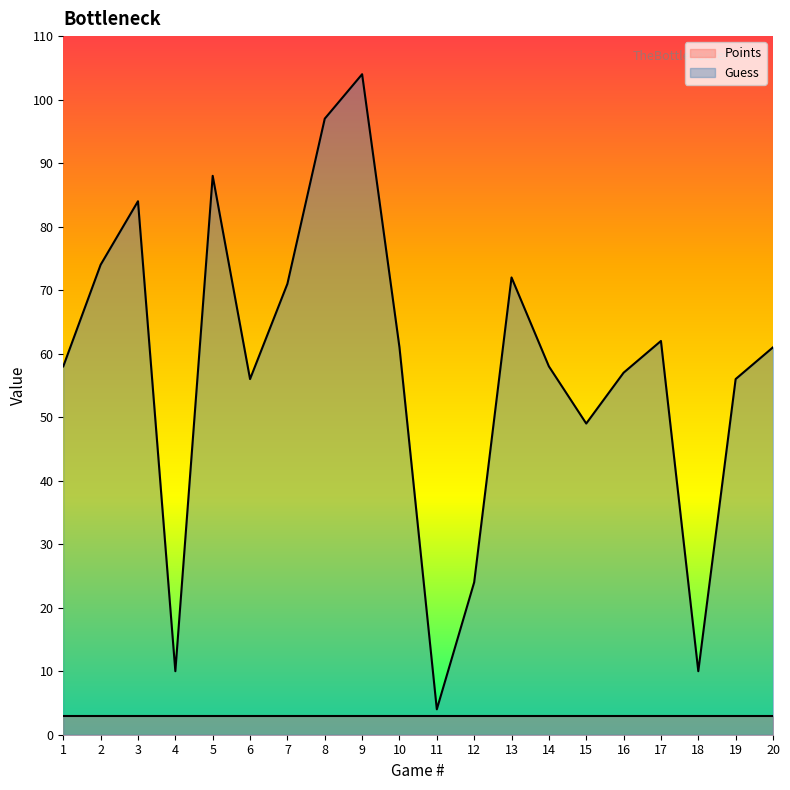

Does the chart display data point markers on the line(s)?

No